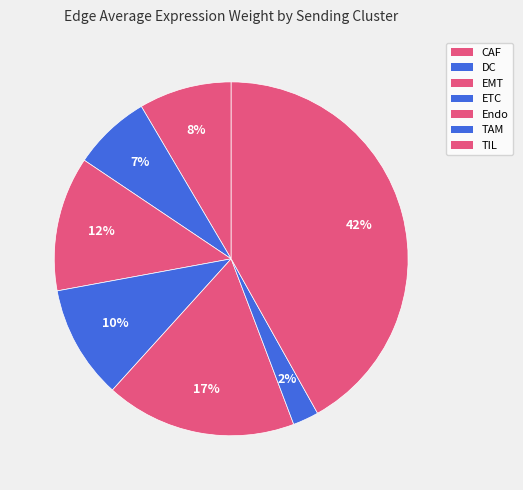

To the nearest percent, what is the average slice percentage?

14%